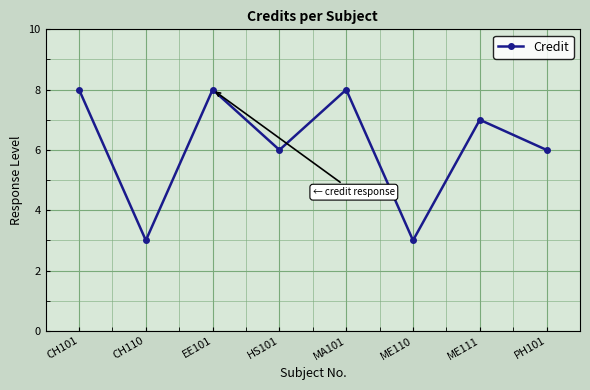

At which category does the data reach its first local peak?

EE101